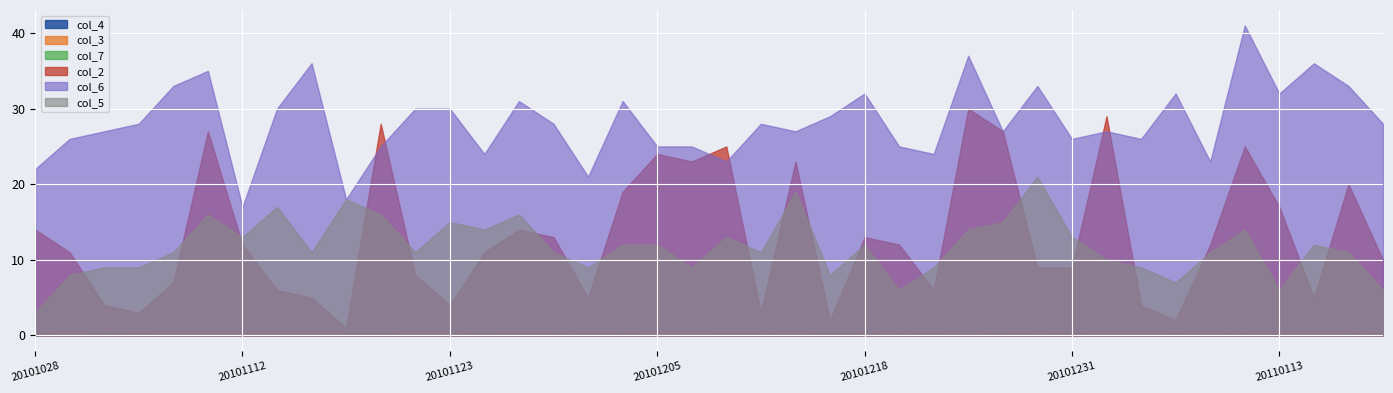

True or false: col_6 and col_4 cross at least once.

False